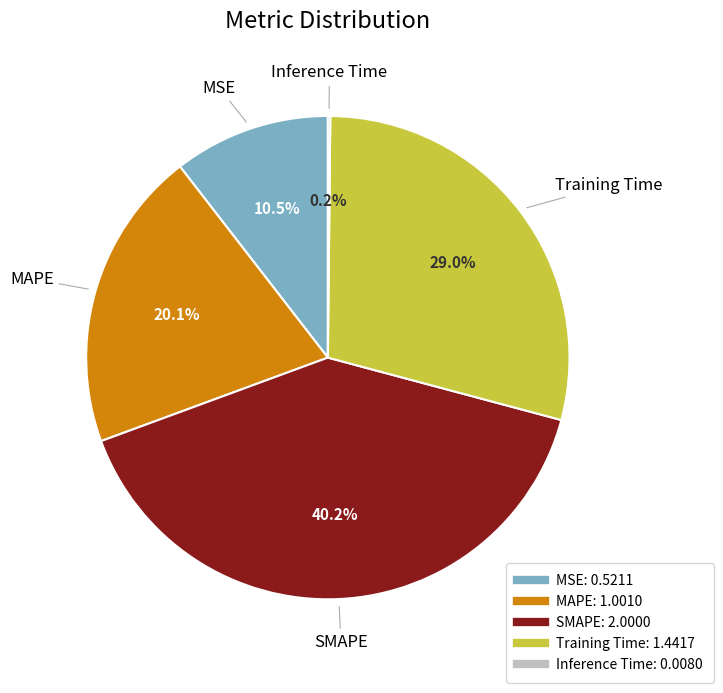

Combined, what portion of the pie is MSE and MAPE?

30.6%